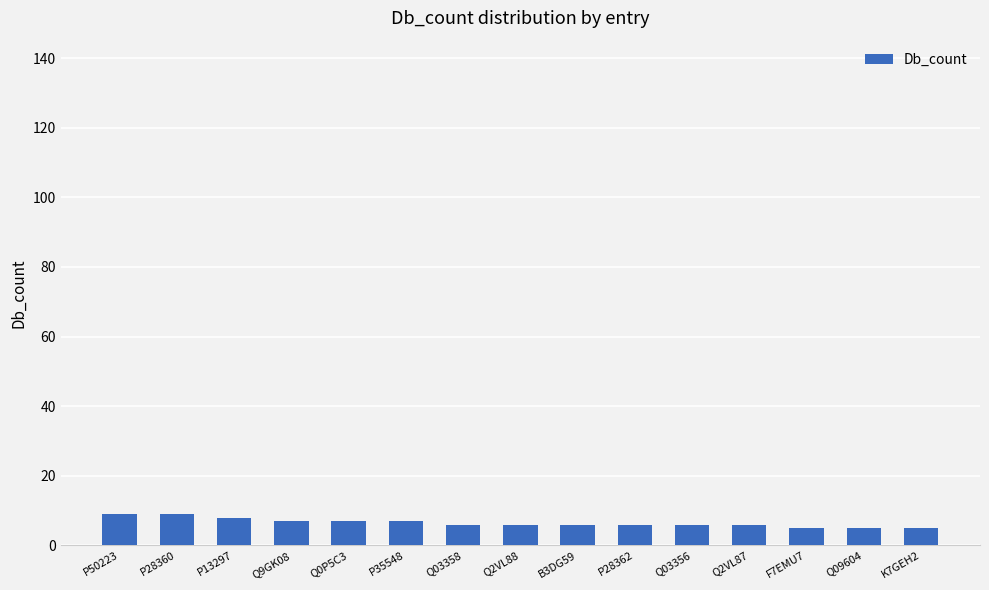

What is the ratio of the value at Q2VL88 to the value at P28362?

1.0